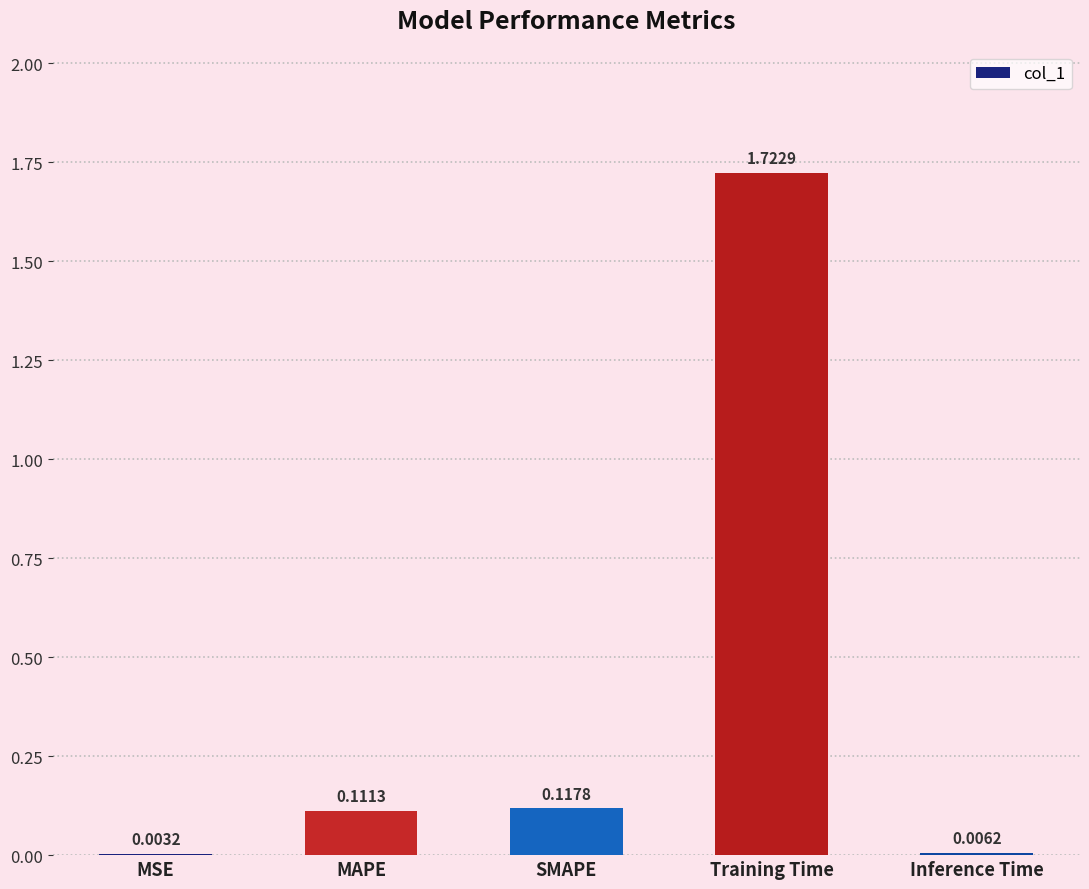

Where is the data nearest to the value 0?

MSE